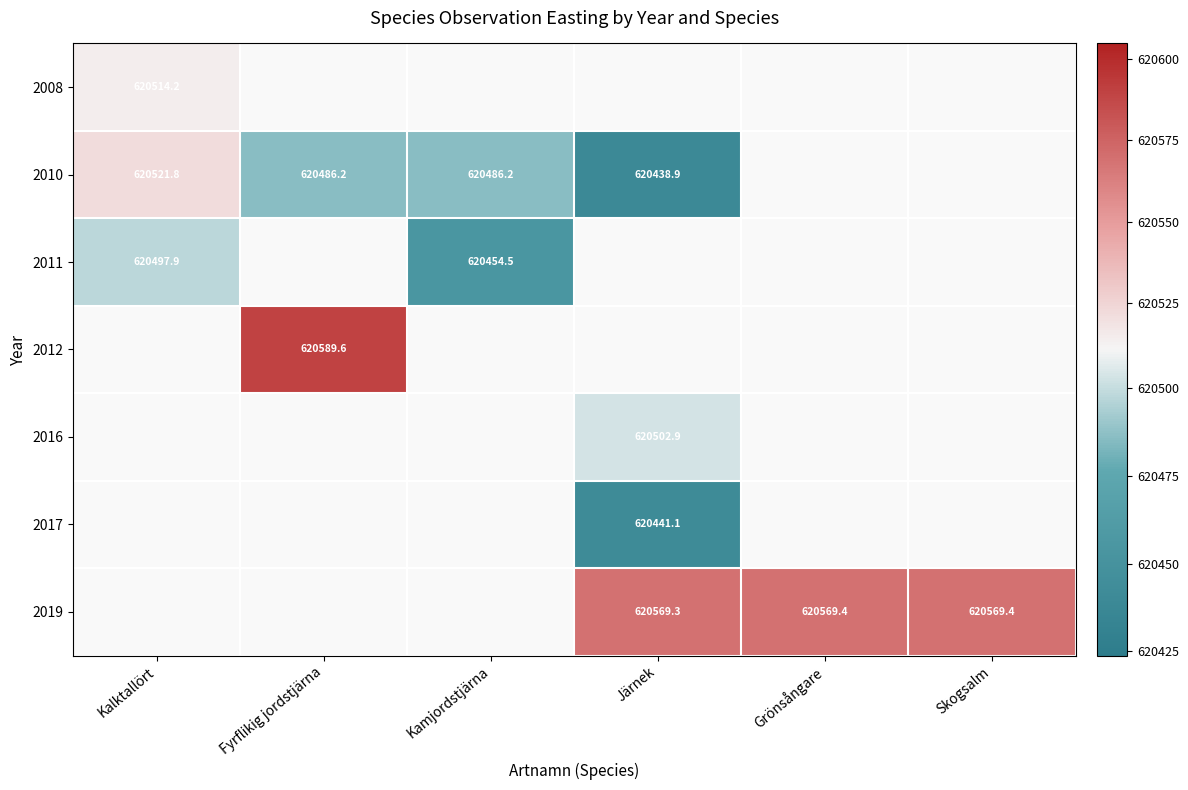

The 2017 series shows 620441.1 at Järnek. True or false?

True